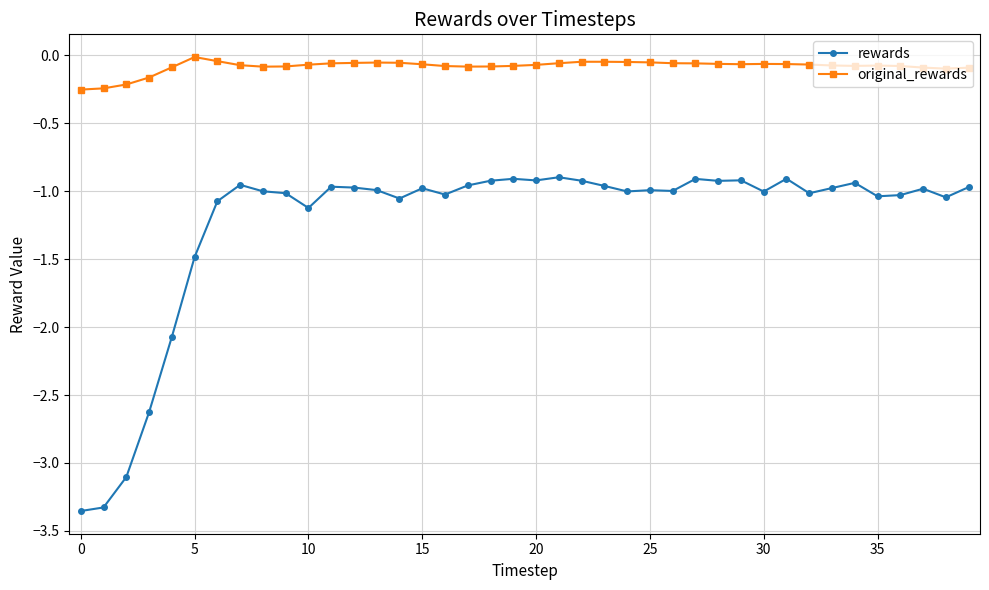

How many distinct data groups are displayed?

2